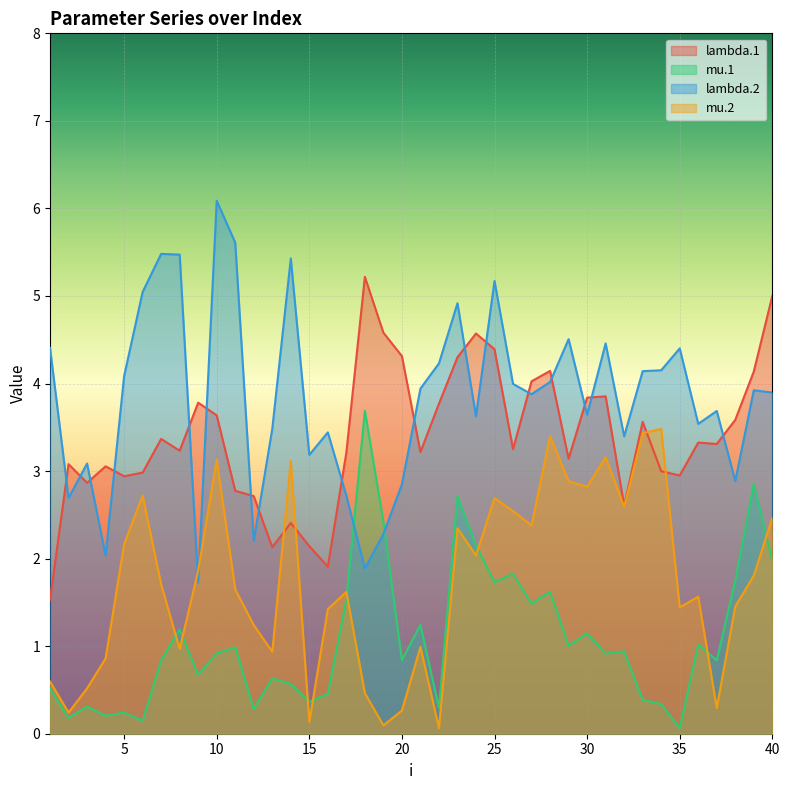

Read the mu.2 value at 36.

1.6